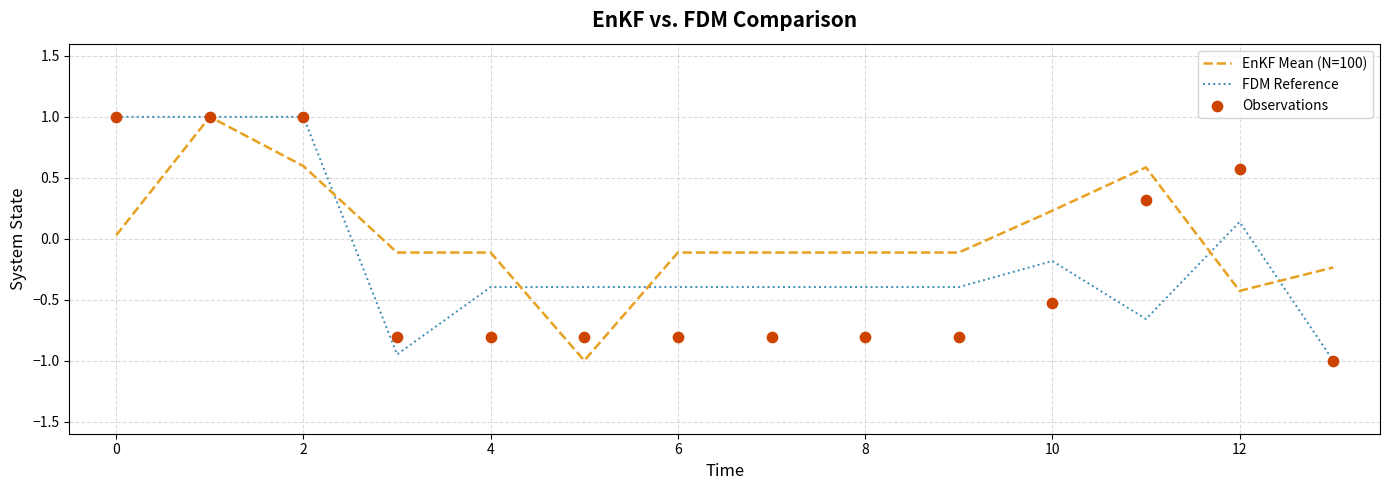

At how many categories does at least one series exceed 0?

6